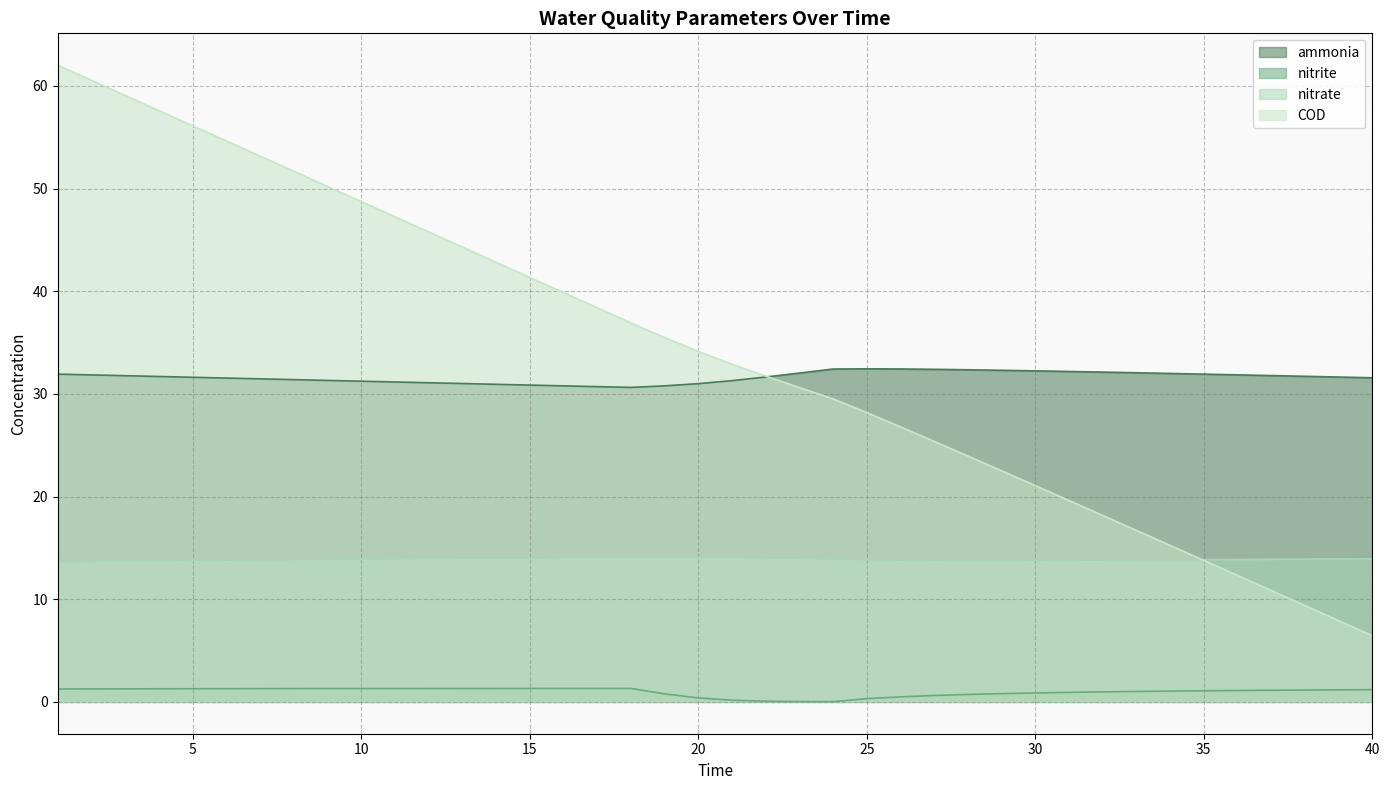

How many lines are shown in the chart?

4